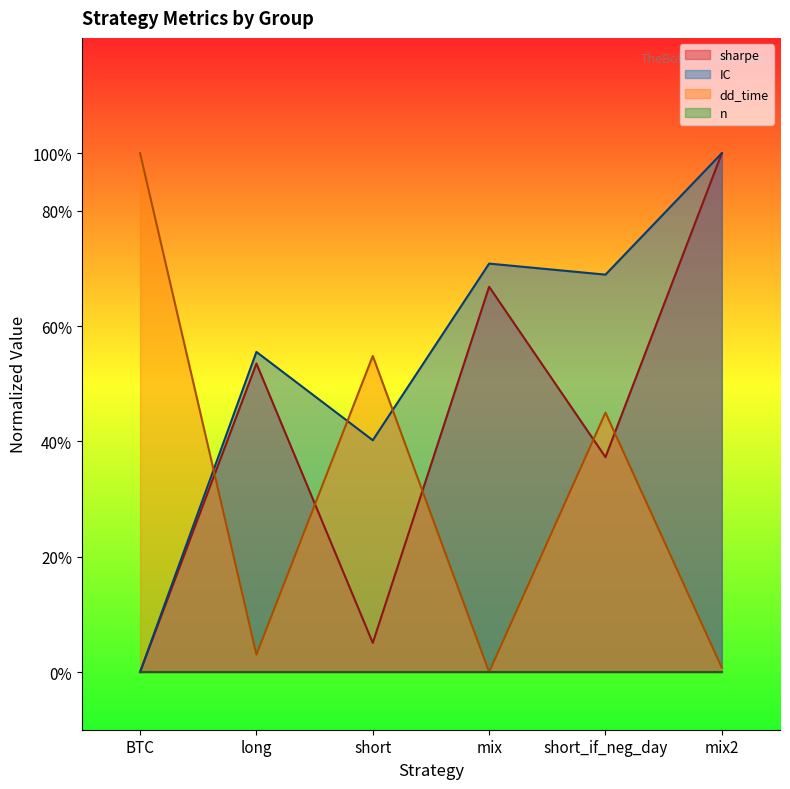

The value of dd_time at short_if_neg_day is 1.4. True or false?

False